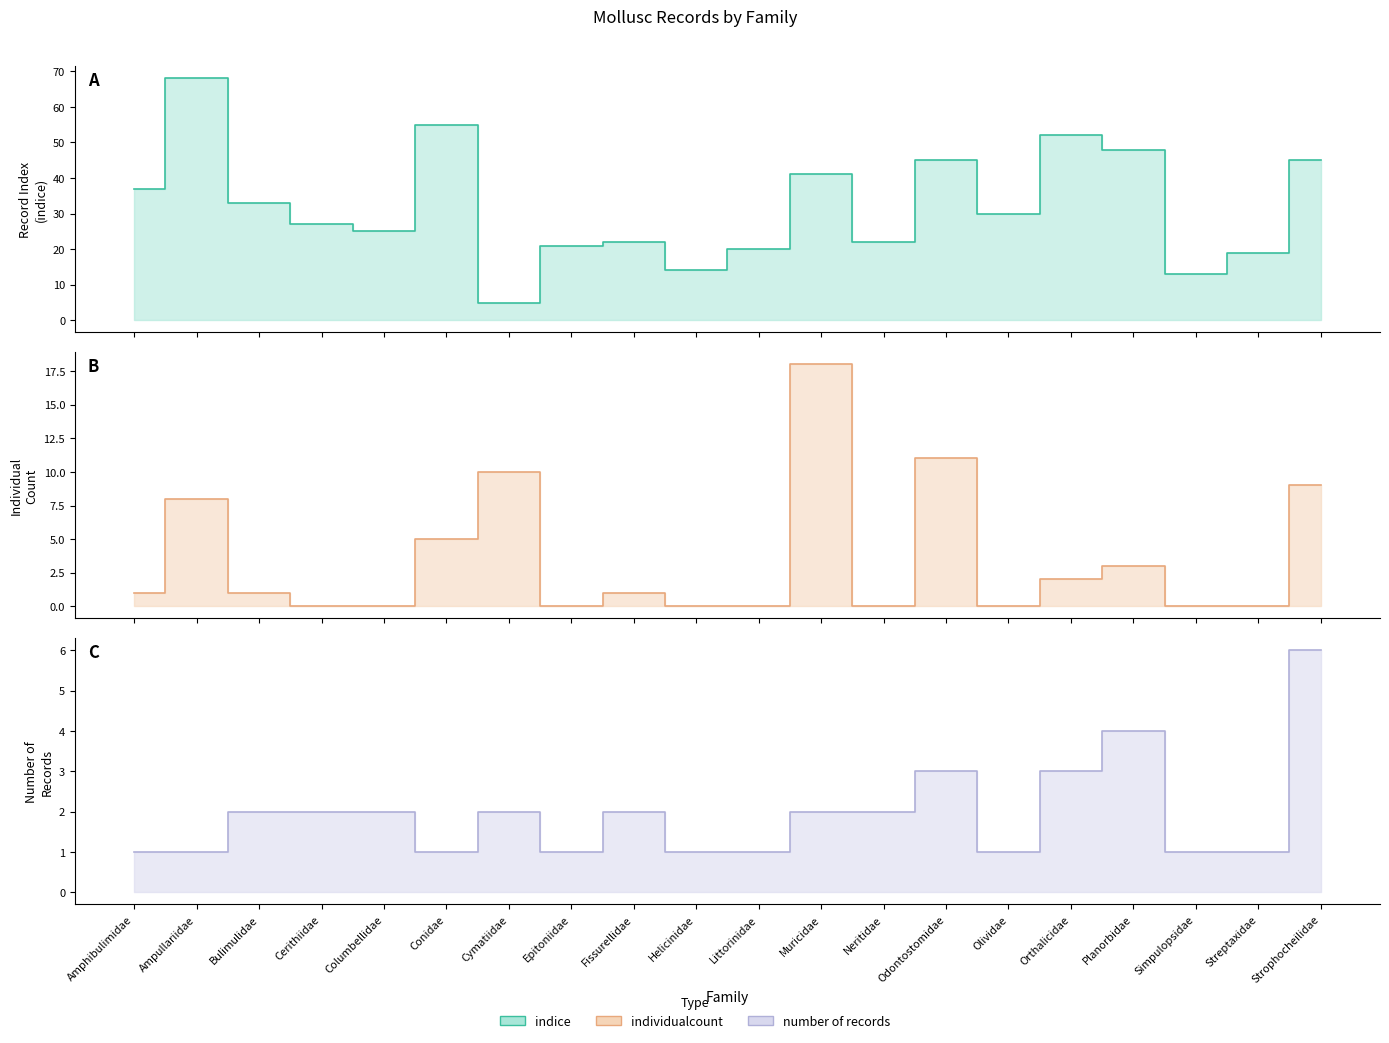

Is the value of Id_count at Columbellidae greater than the value of indice at Ampullariidae?

No